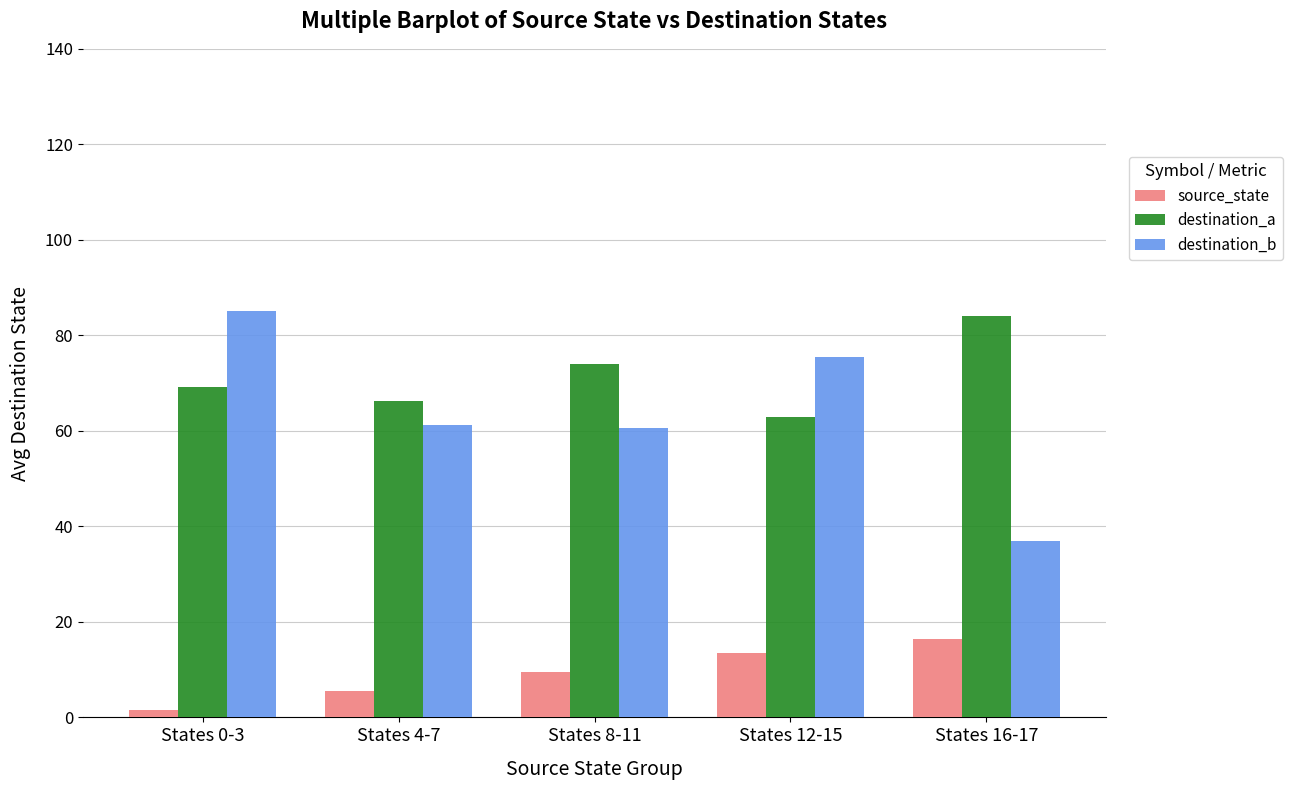

Rank the series at States 0-3 from highest to lowest value.

destination_b, destination_a, source_state